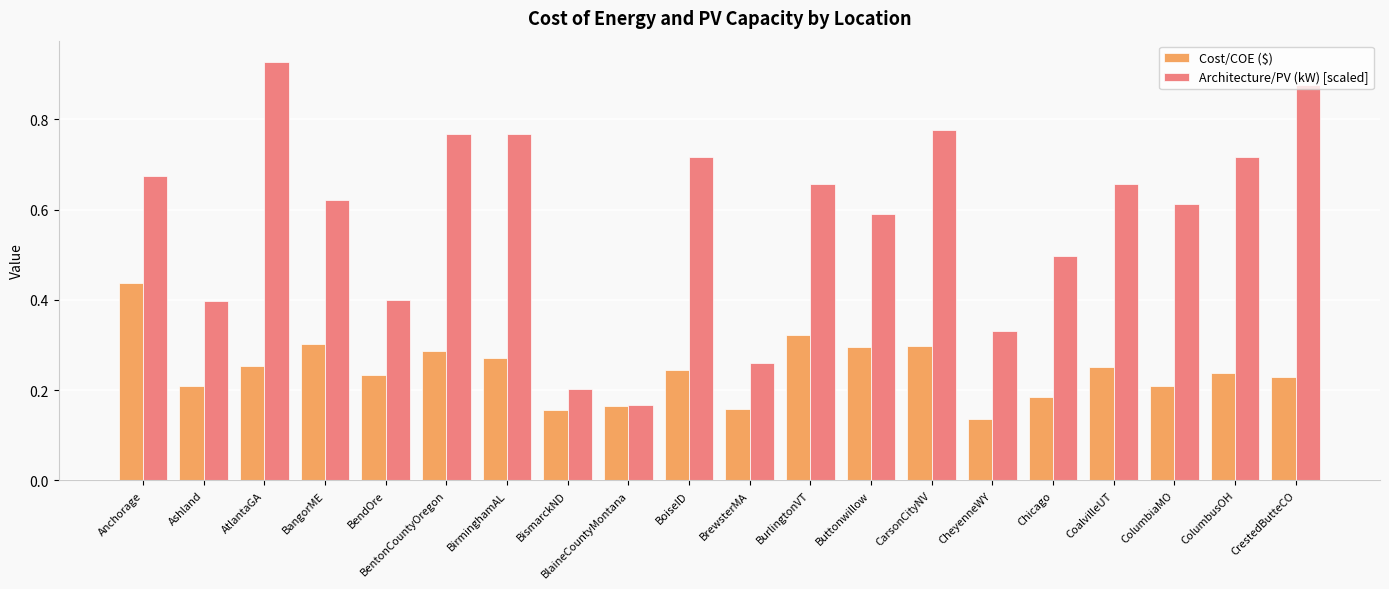

List the series in order of their peak value, highest first.

Architecture/PV (kW) [scaled], Cost/COE ($)